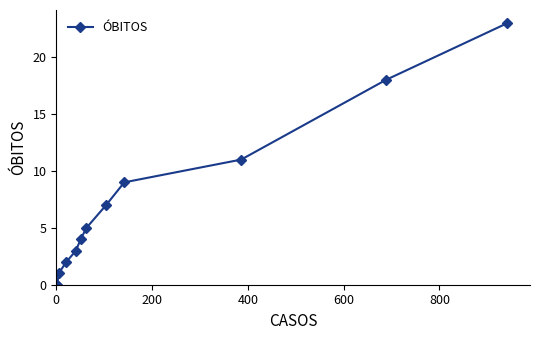

True or false: there are more than 1 points higher than both neighbors.

False